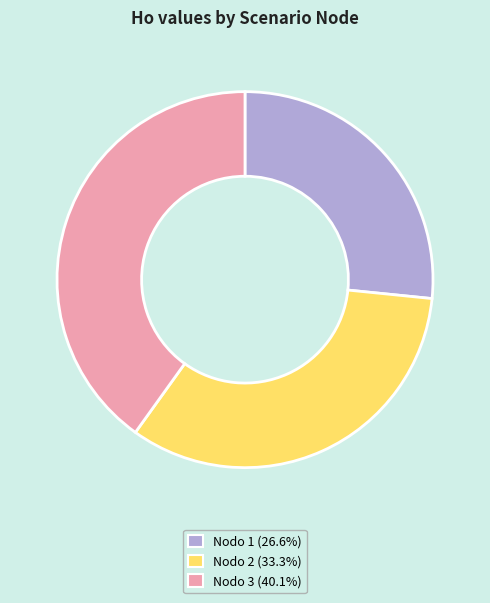

Is there any slice that represents more than half of the pie?

No